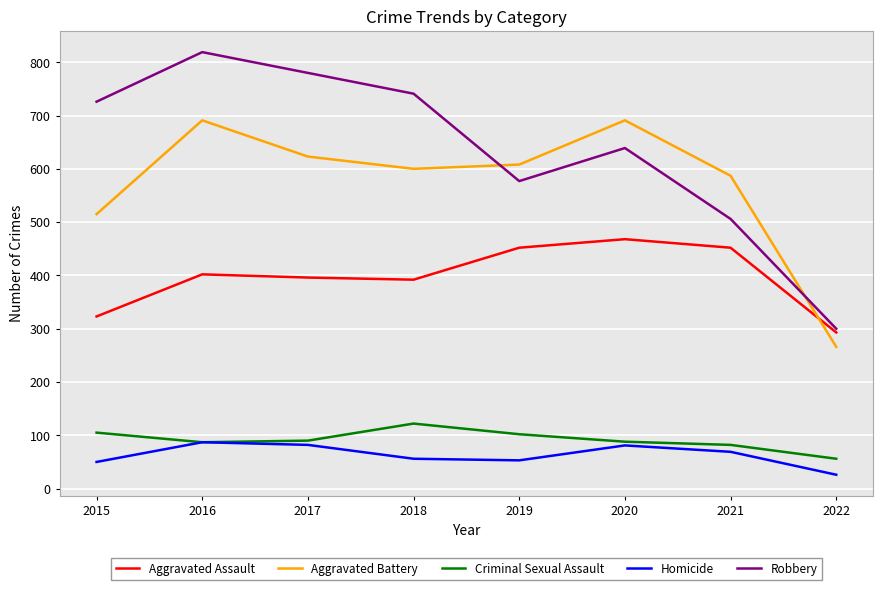

List the series in order of their peak value, lowest first.

Homicide, Criminal Sexual Assault, Aggravated Assault, Aggravated Battery, Robbery